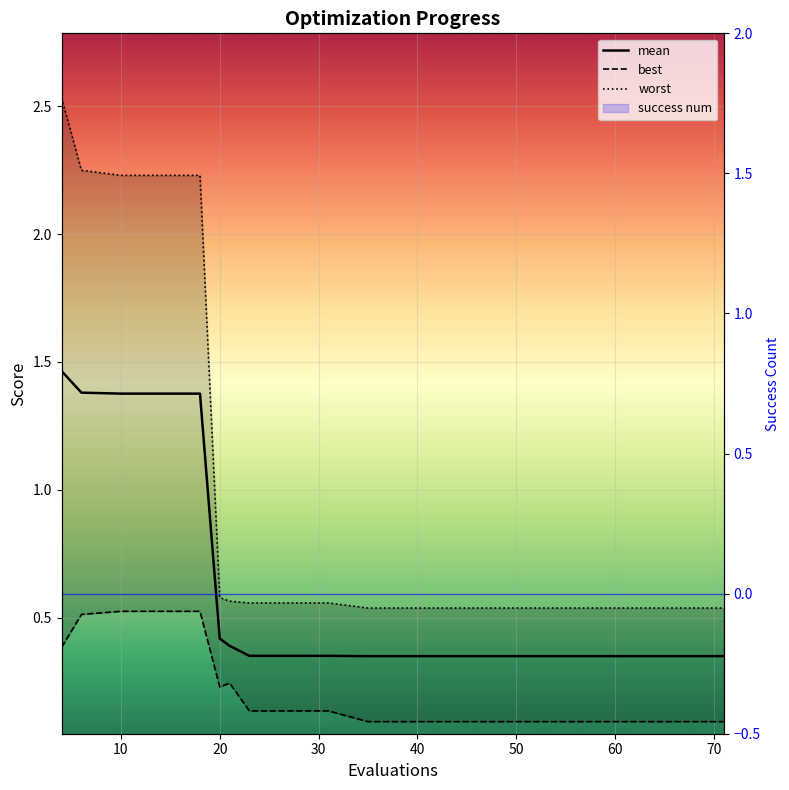

List the series in order of their overall mean, lowest first.

best, mean, worst